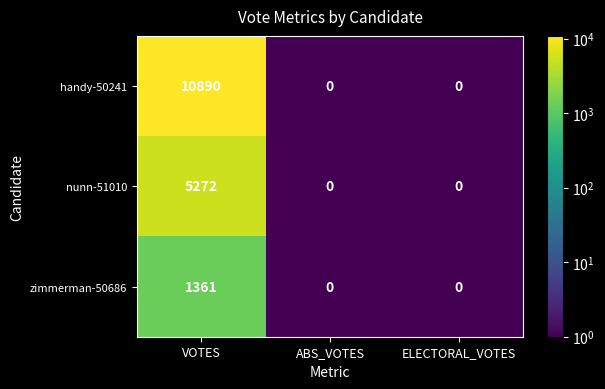

True or false: nunn-51010 has a value of 5272 at VOTES.

True